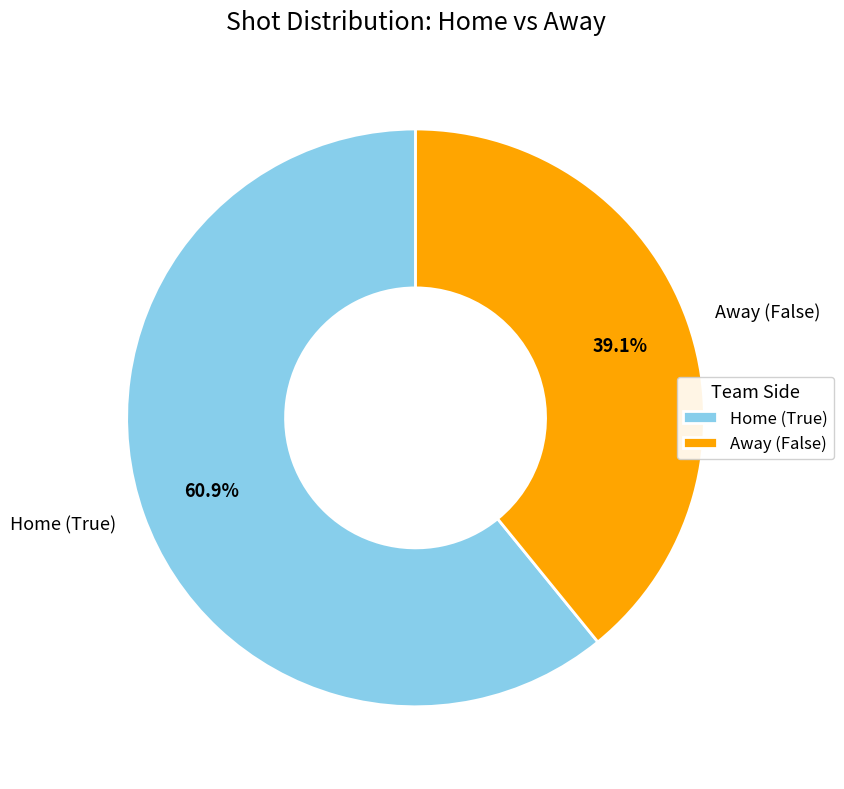

Is the sum of Home (True) and Away (False) greater than half?

Yes